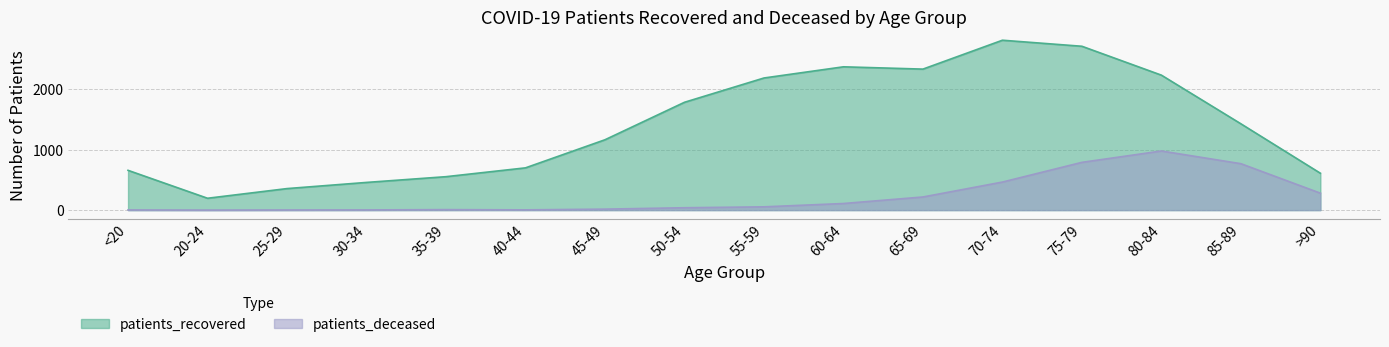

What is the maximum value for patients_recovered?

2811